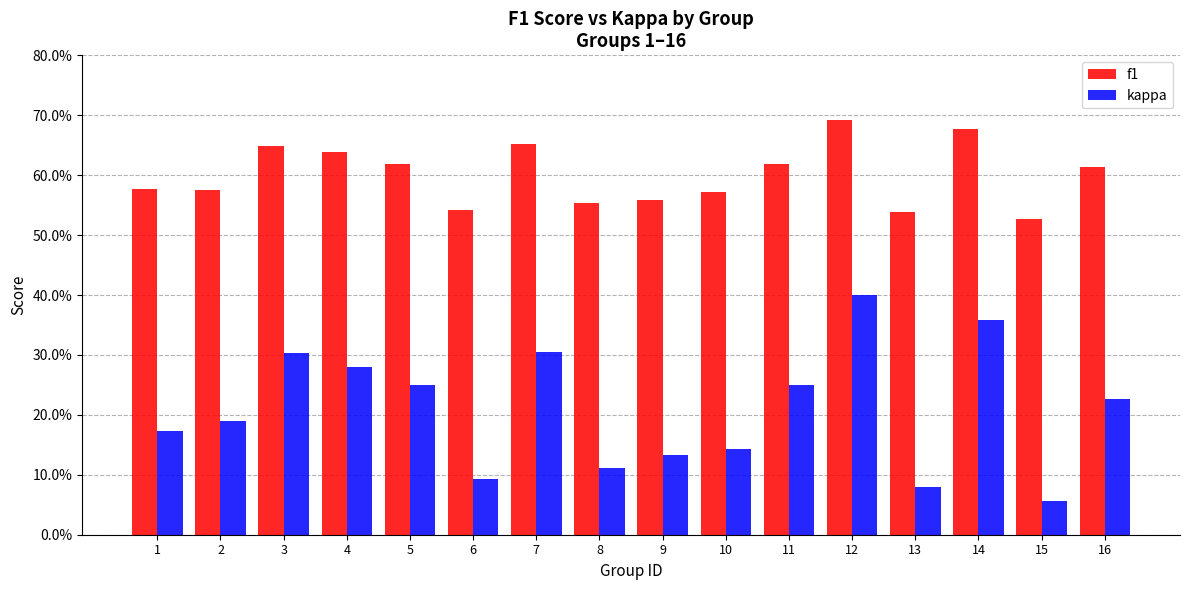

Which series has the widest spread of values?

kappa